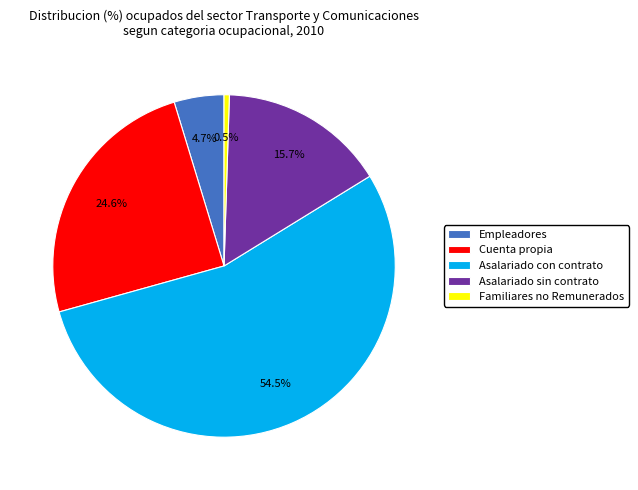

Between Empleadores and Familiares no Remunerados, which is larger?

Empleadores